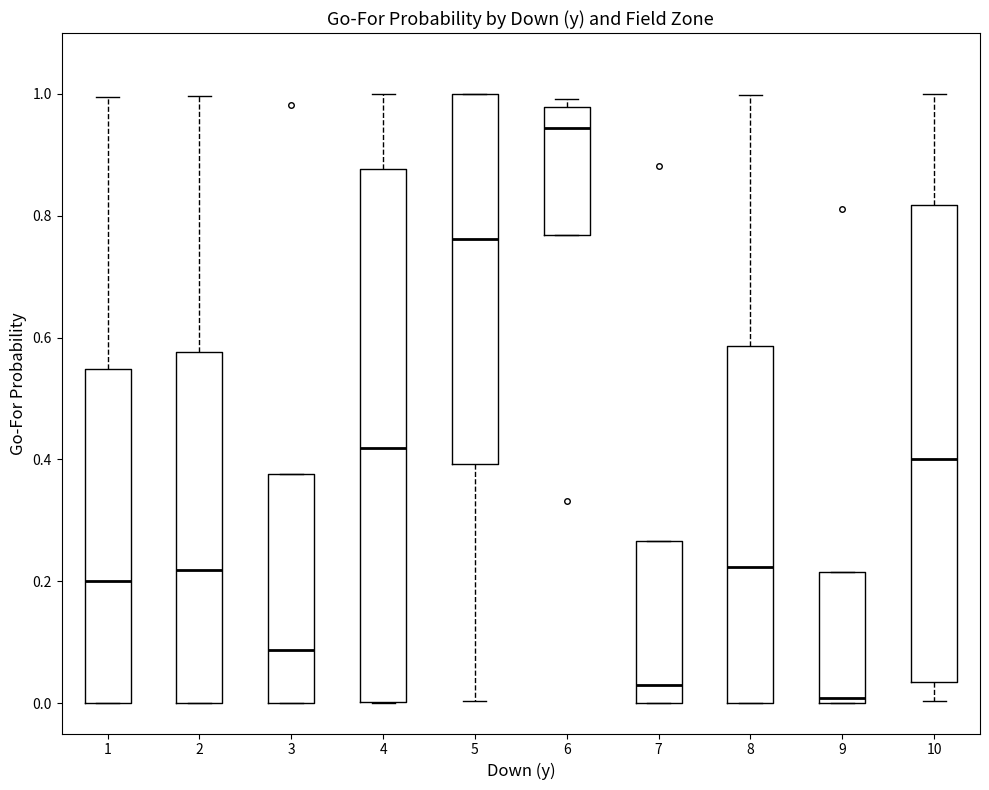

Reading left to right, read every box against the y-axis: the position of its median line, the range the box covers, and the ends of its whiskers. The values are not printed on the chart, so give them approximately, as read against the axis.

1: median 0.20, box 0.00 to 0.54, whiskers 0.00 to 1.00
2: median 0.22, box 0.00 to 0.58, whiskers 0.00 to 1.00
3: median 0.08, box 0.00 to 0.38, whiskers 0.00 to 0.38
4: median 0.42, box 0.00 to 0.88, whiskers 0.00 to 1.00
5: median 0.76, box 0.40 to 1.00, whiskers 0.00 to 1.00
6: median 0.94, box 0.76 to 0.98, whiskers 0.76 to 1.00
7: median 0.04, box 0.00 to 0.26, whiskers 0.00 to 0.26
8: median 0.22, box 0.00 to 0.58, whiskers 0.00 to 1.00
9: median 0.00 (just above the box's lower edge), box 0.00 to 0.22, whiskers 0.00 to 0.22
10: median 0.40, box 0.04 to 0.82, whiskers 0.00 to 1.00